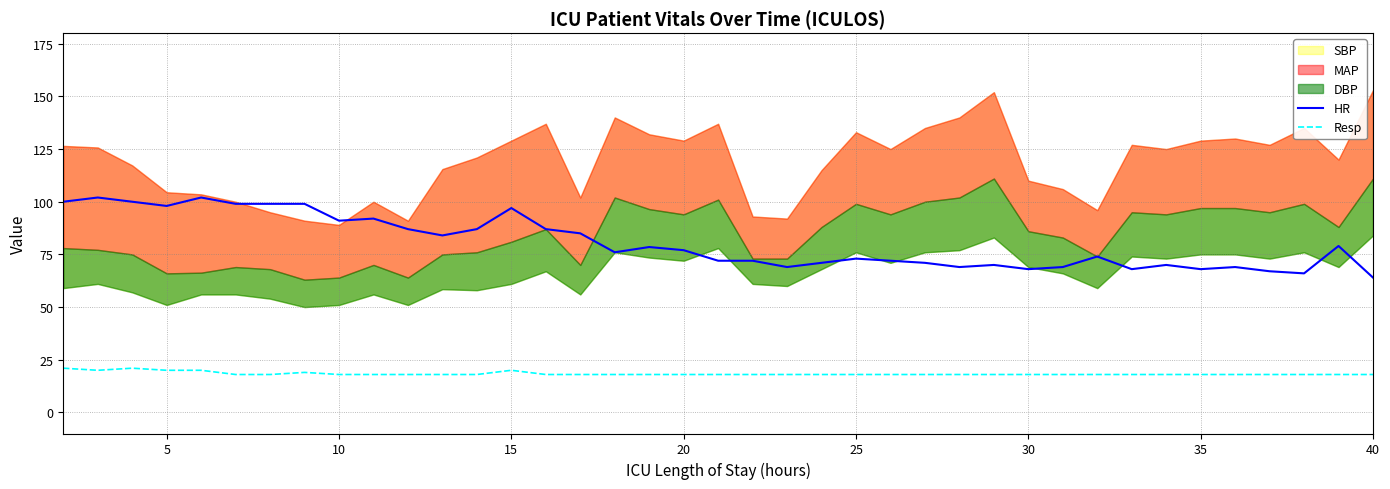

What is the value of the Resp point at the 28th from the left?

18.0